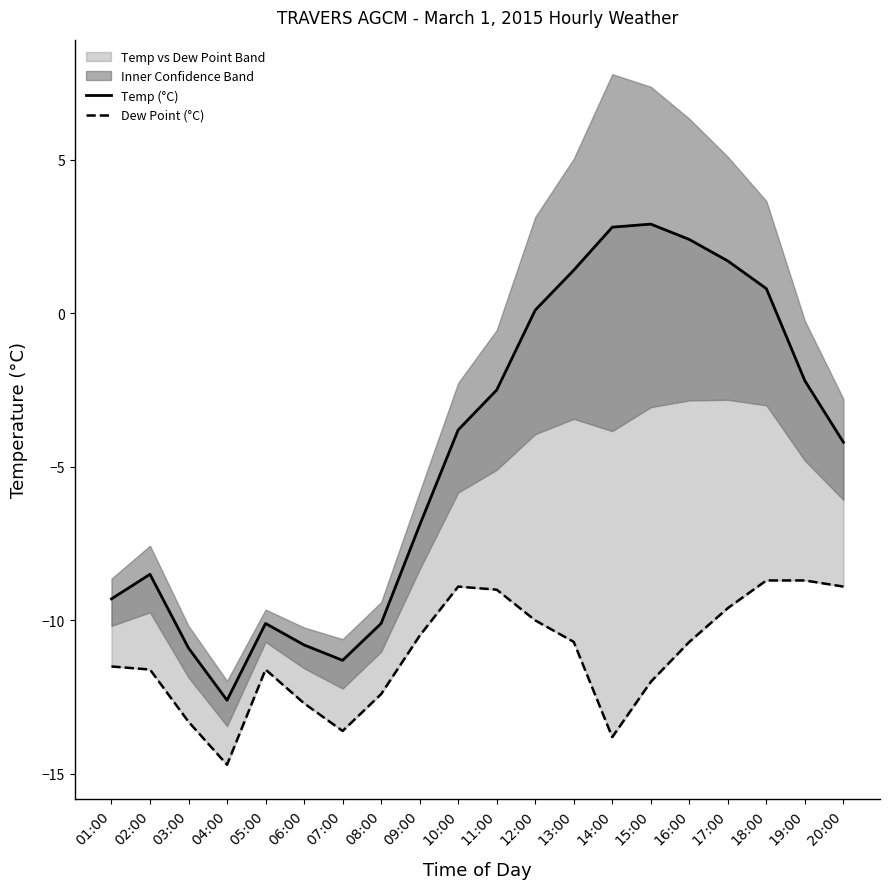

True or false: Temp (°C) and Dew Point (°C) intersect in this chart.

False